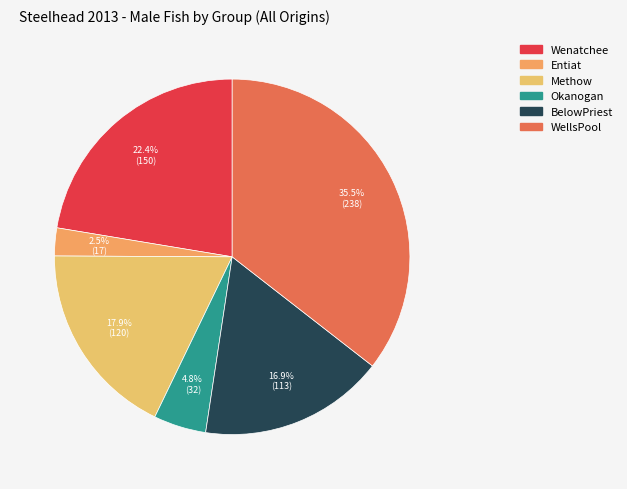

Combined, do BelowPriest and Entiat account for over 50%?

No